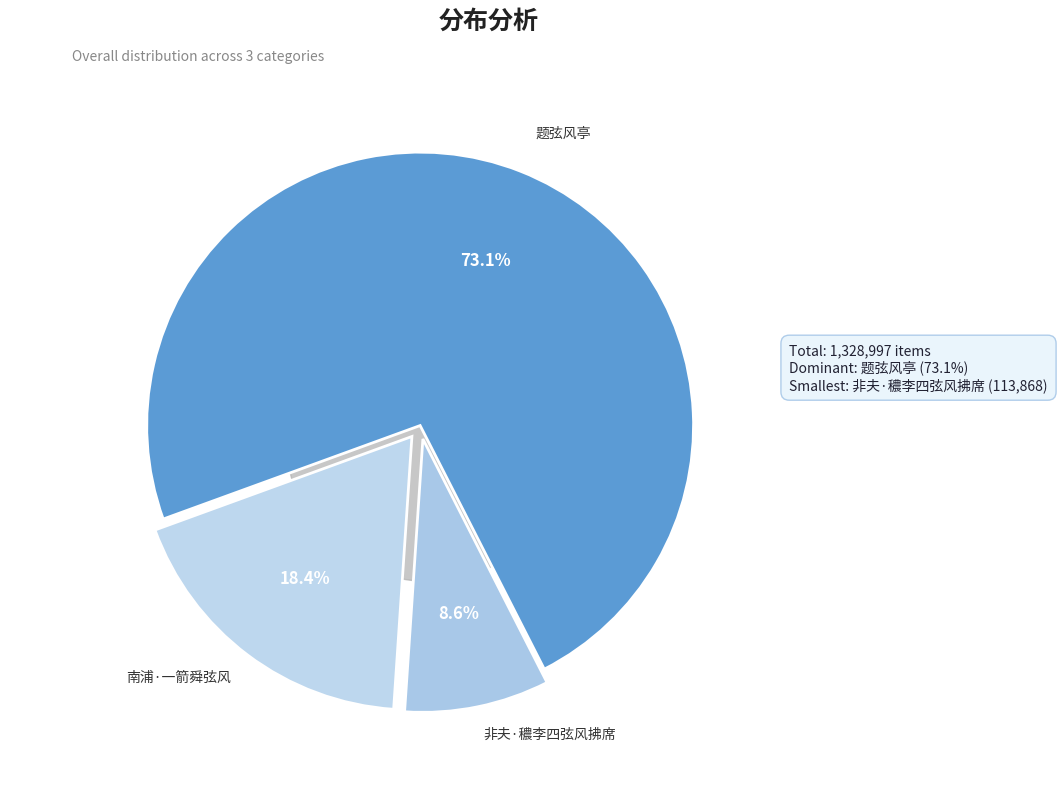

What percentage is the 题弦风亭 slice, to the nearest percent?

73%